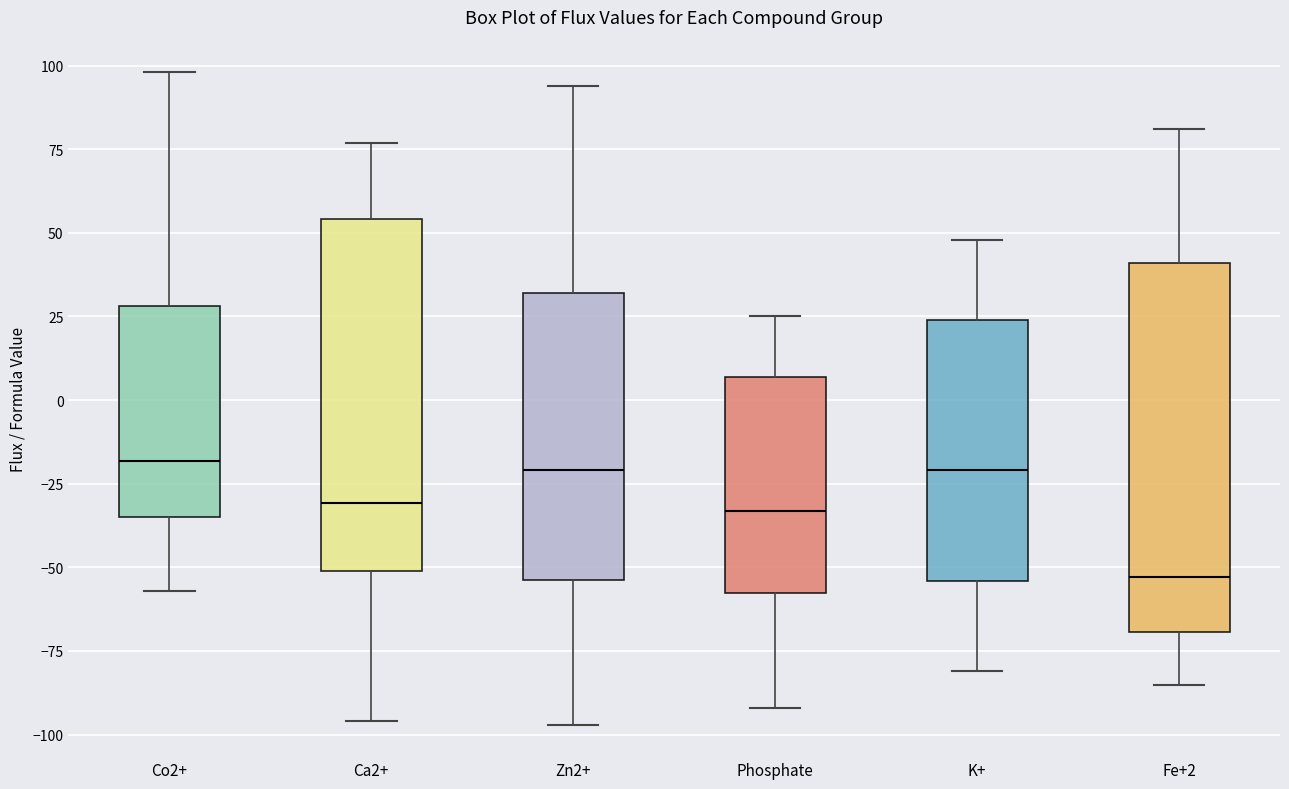

Reading left to right, transcribe this box plot: for each box, give where its median line is, the range the box spans, and where its two whiskers end, as read against the y-axis. The values are not printed on the chart, so give them approximately, as read against the axis.

Co2+: median -20, box -35 to 30, whiskers -55 to 100
Ca2+: median -30, box -50 to 55, whiskers -95 to 75
Zn2+: median -20, box -55 to 30, whiskers -95 to 95
Phosphate: median -35, box -60 to 5, whiskers -90 to 25
K+: median -20, box -55 to 25, whiskers -80 to 50
Fe+2: median -55, box -70 to 40, whiskers -85 to 80